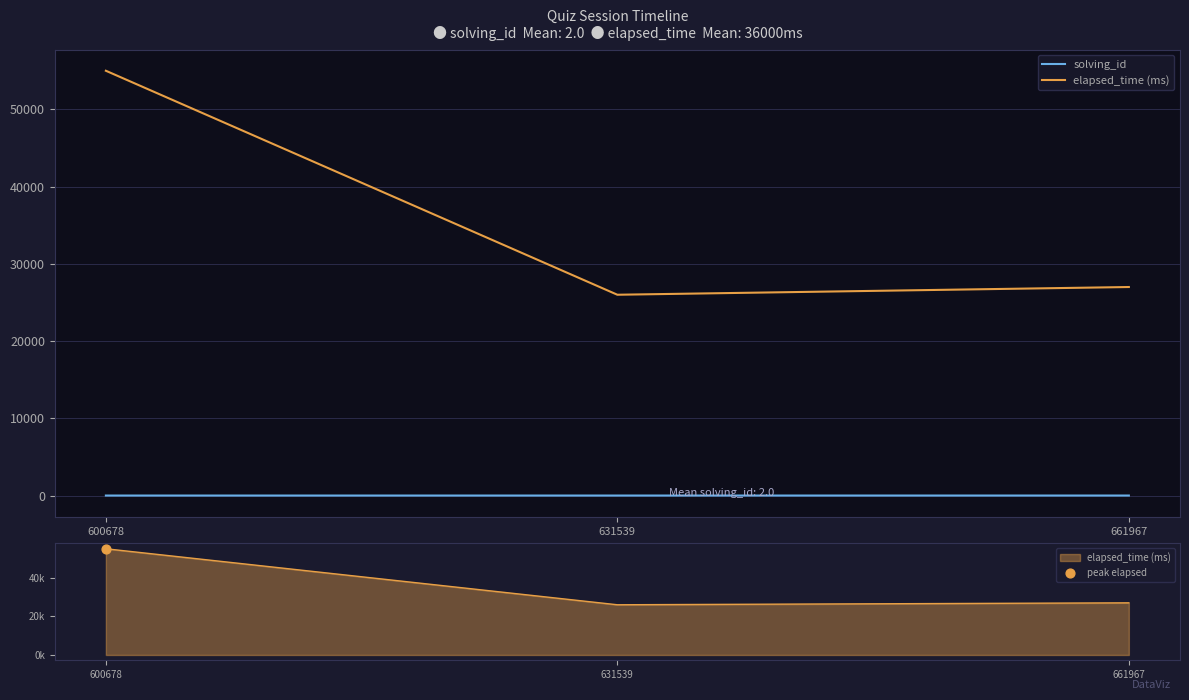

Which series contains the lowest Y value?

solving_id